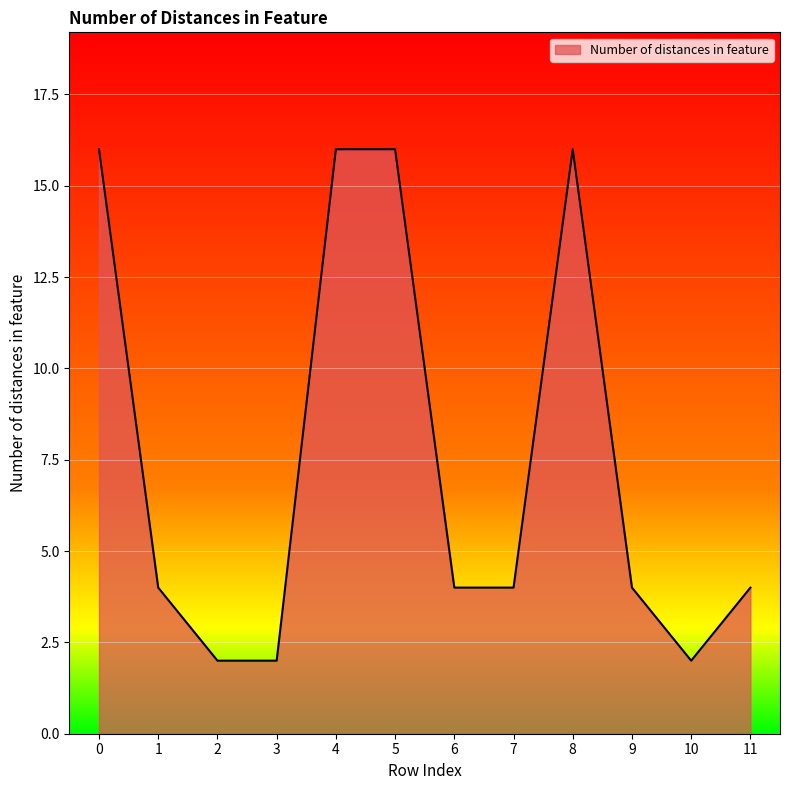

Reading left to right, transcribe all the data shown in this chart.

0=16	1=4	2=2	3=2	4=16	5=16	6=4	7=4	8=16	9=4	10=2	11=4